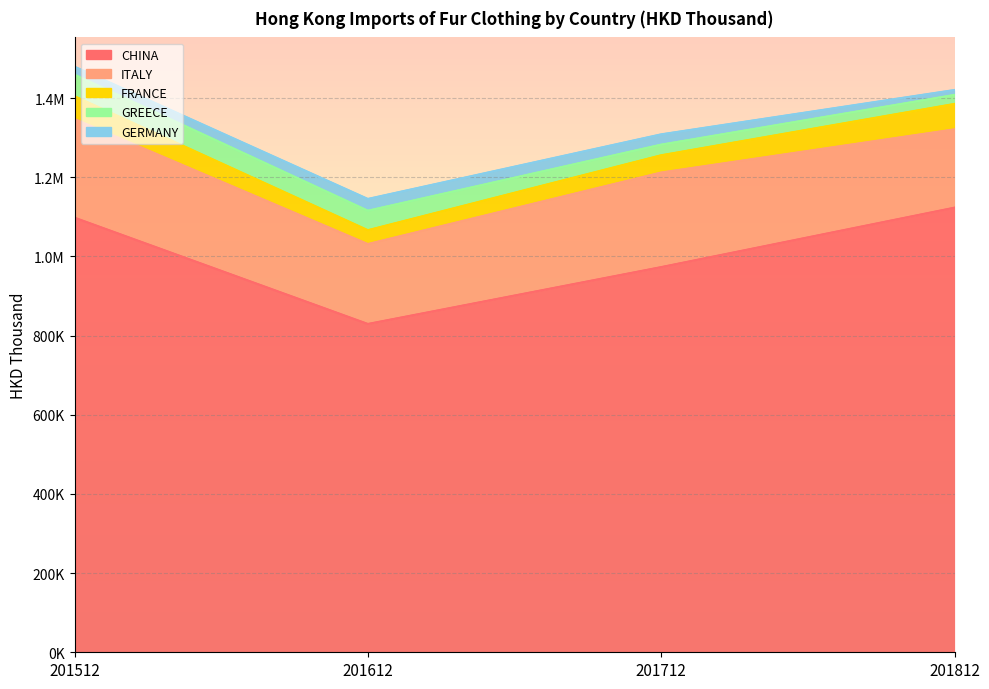

Which has a higher value, 201512 or 201812?

201812